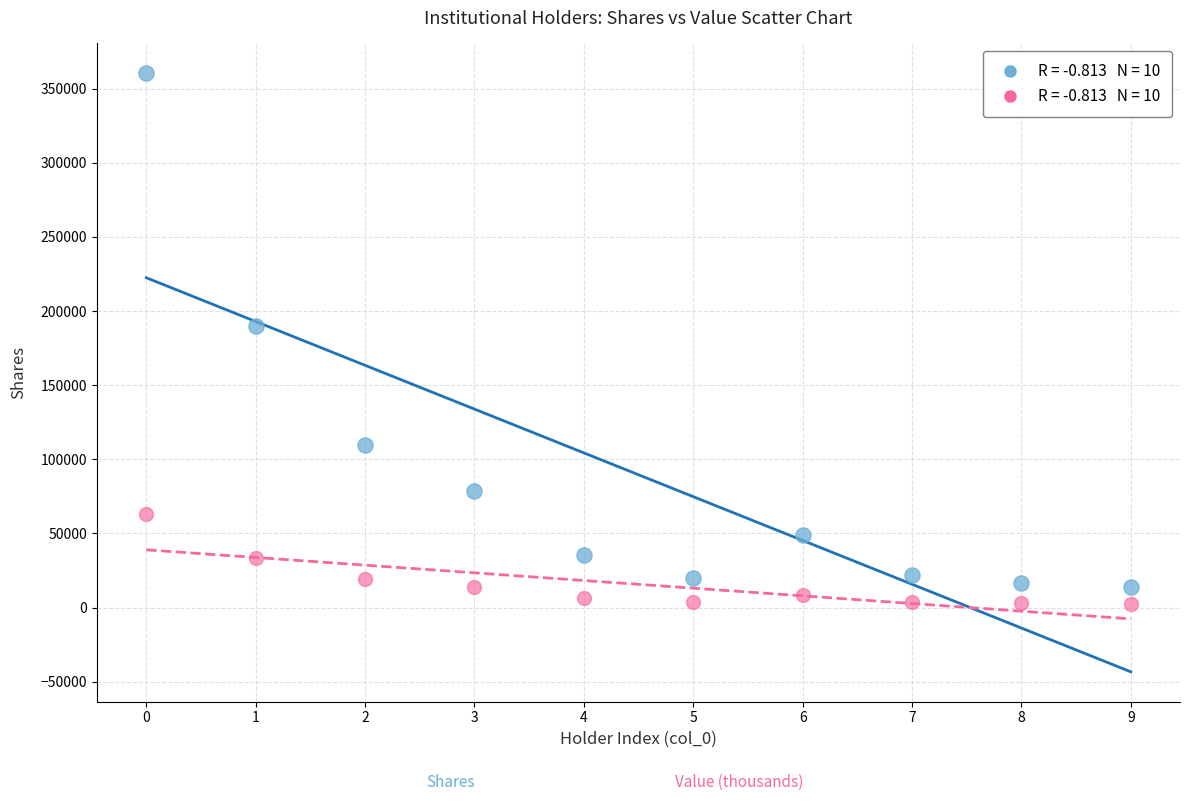

Across all series, what Y value is closest to 181406?

189871.0